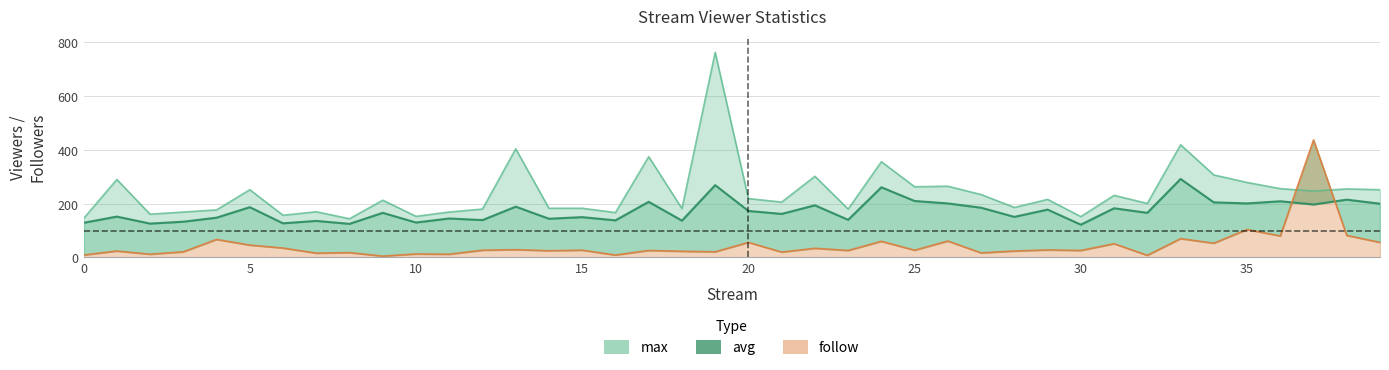

How many values in the follow series exceed 27?

17